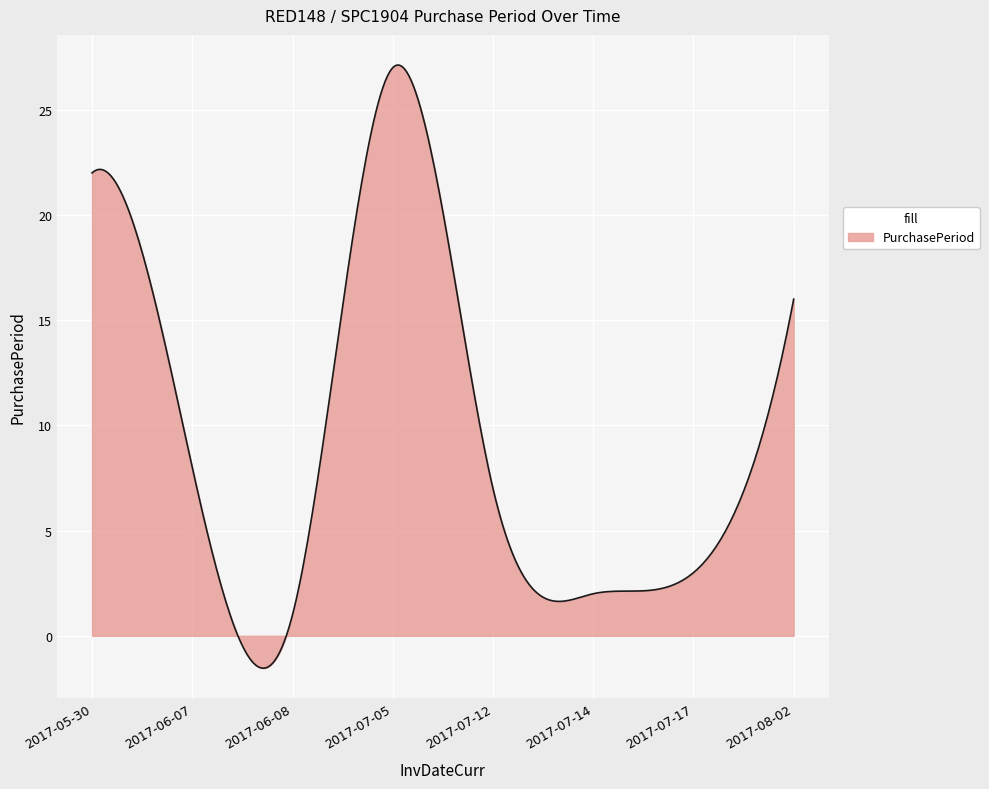

What is the difference between the maximum and minimum values?

28.7